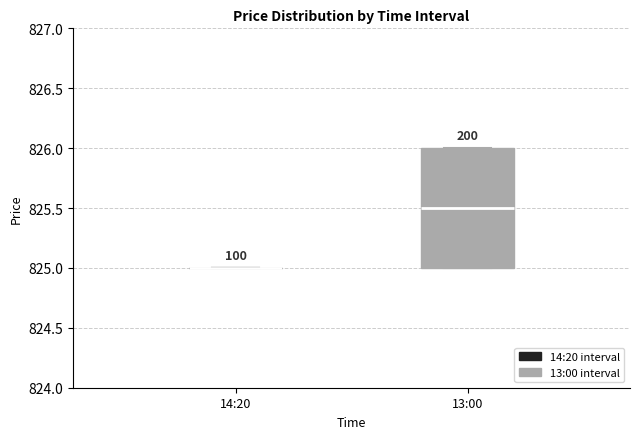

Reading left to right, read every box against the y-axis: the position of its median line, the range the box covers, and the ends of its whiskers. The values are not printed on the chart, so give them approximately, as read against the axis.

14:20: box collapsed to a line at 825.0, whiskers 825.0 to 825.0
13:00: median 825.5, box 825.0 to 826.0, whiskers 825.0 to 826.0